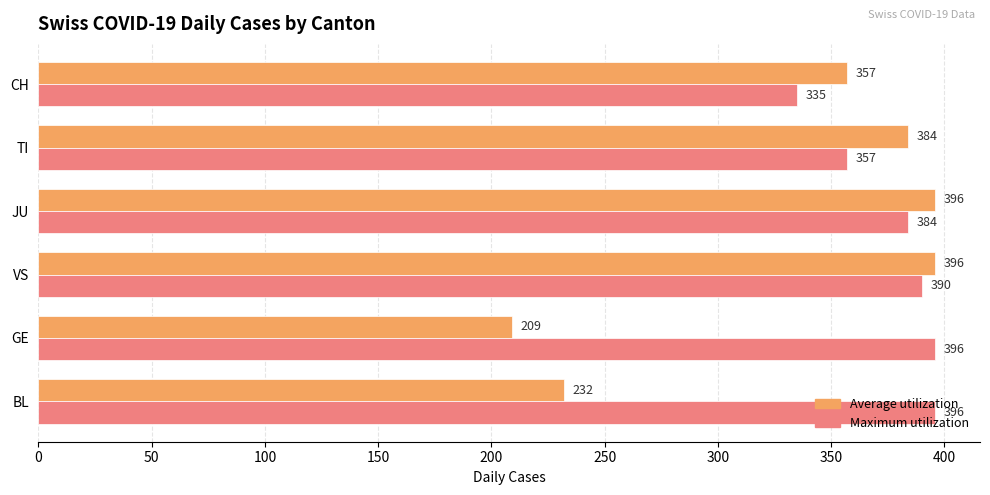

Which series has the widest spread of values?

Average utilization